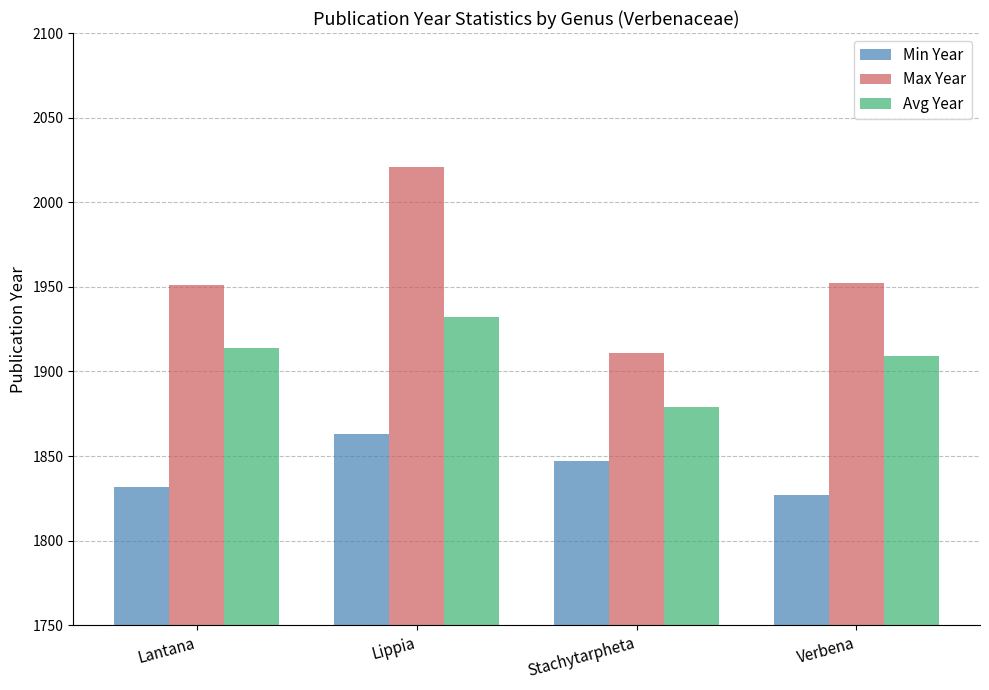

What is the minimum value shown in the chart?

1827